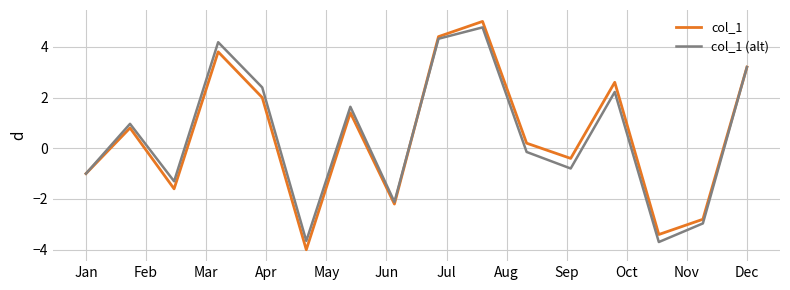

How many lines are shown in the chart?

2